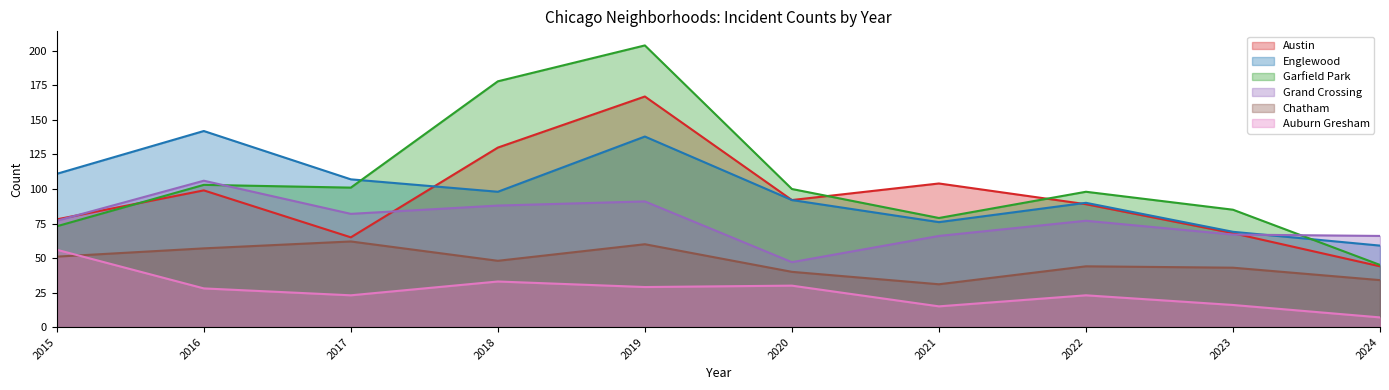

List the labels in order of Grand Crossing value, largest first.

2016, 2019, 2018, 2017, 2015, 2022, 2023, 2021, 2024, 2020